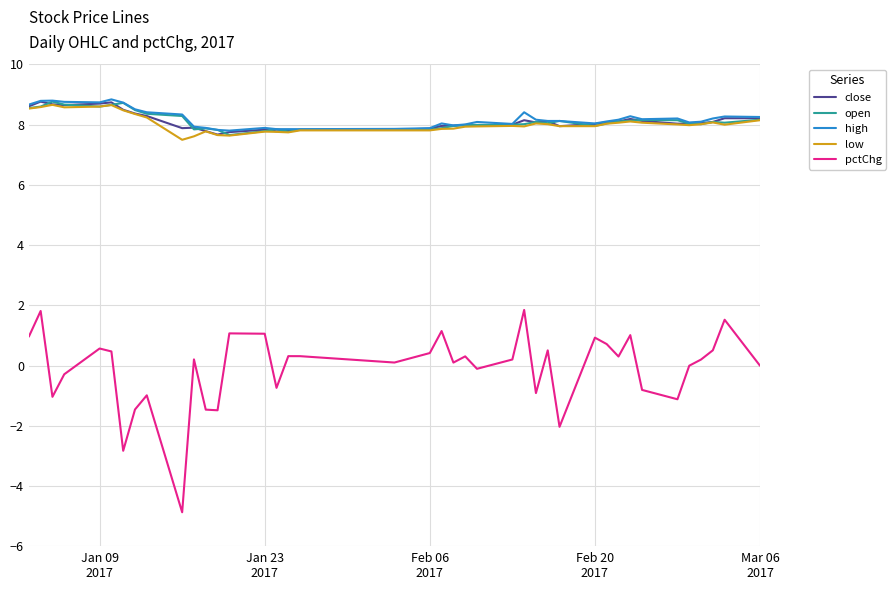

Which series has the widest spread of values?

pctChg